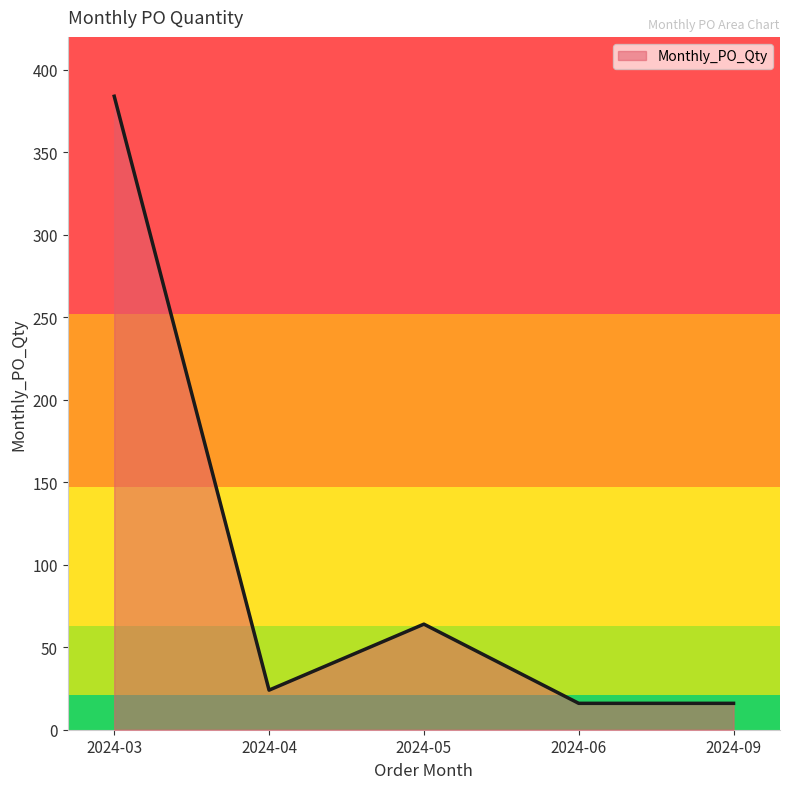

Where is the data nearest to the value 200?

2024-05